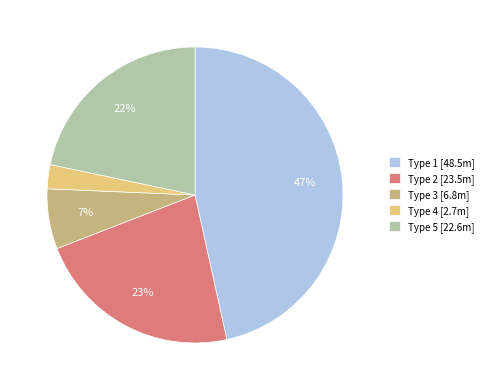

To the nearest percent, what percentage of the pie is Type 4?

3%